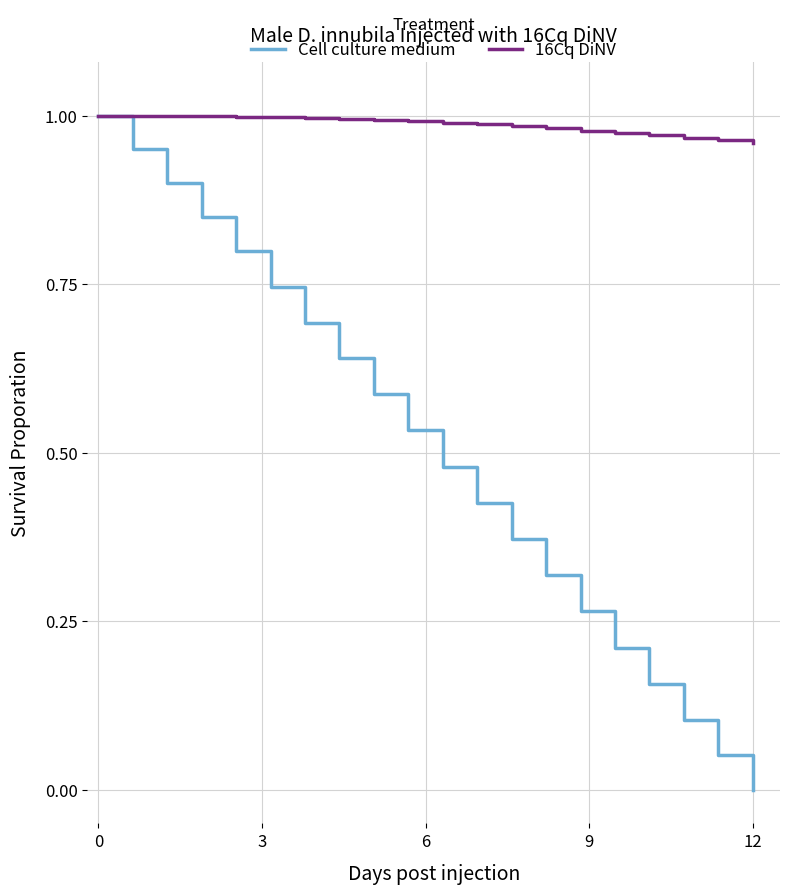

What are all the series names shown in the legend?

Cell culture medium, 16Cq DiNV